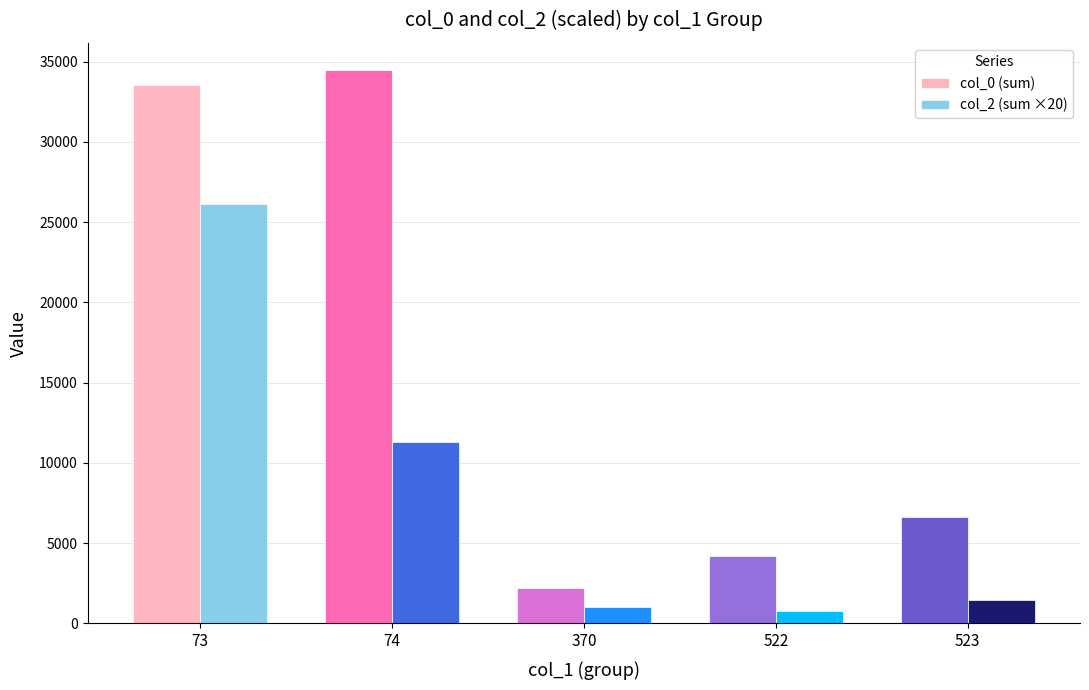

List the series in order of their overall mean, highest first.

col_0 (sum), col_2 (sum ×20)